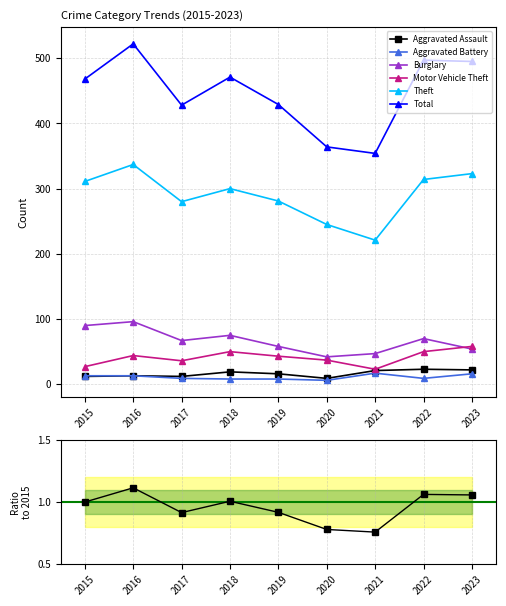

Reading left to right, list all the values displayed in this chart.

Aggravated Assault: 2015=12	2016=13	2017=12	2018=19	2019=16	2020=9	2021=21	2022=23	2023=22
Aggravated Battery: 2015=13	2016=13	2017=9	2018=8	2019=8	2020=6	2021=17	2022=9	2023=16
Burglary: 2015=90	2016=96	2017=67	2018=75	2019=58	2020=42	2021=47	2022=70	2023=54
Motor Vehicle Theft: 2015=27	2016=44	2017=36	2018=50	2019=43	2020=37	2021=23	2022=50	2023=58
Theft: 2015=311	2016=337	2017=280	2018=300	2019=281	2020=245	2021=221	2022=314	2023=323
Total: 2015=468	2016=522	2017=428	2018=471	2019=429	2020=364	2021=354	2022=497	2023=495